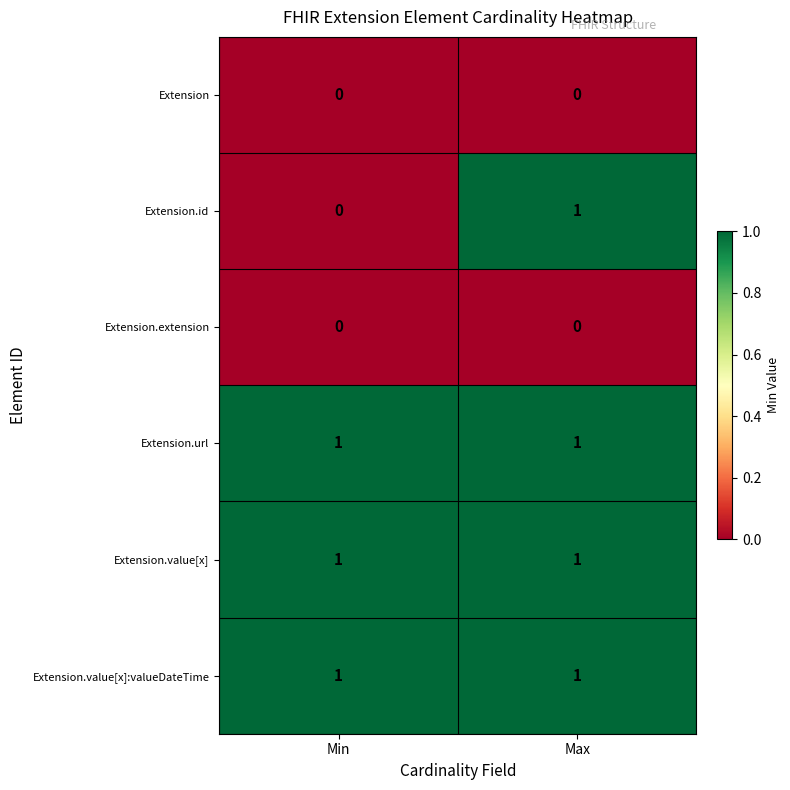

List the labels in order of Extension.id value, smallest first.

Min, Max